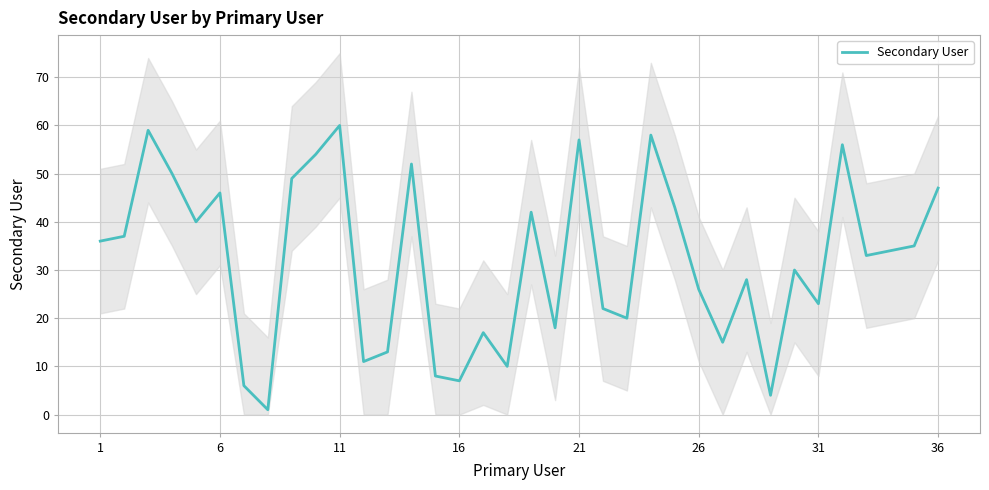

How many data points are less than 34?

18